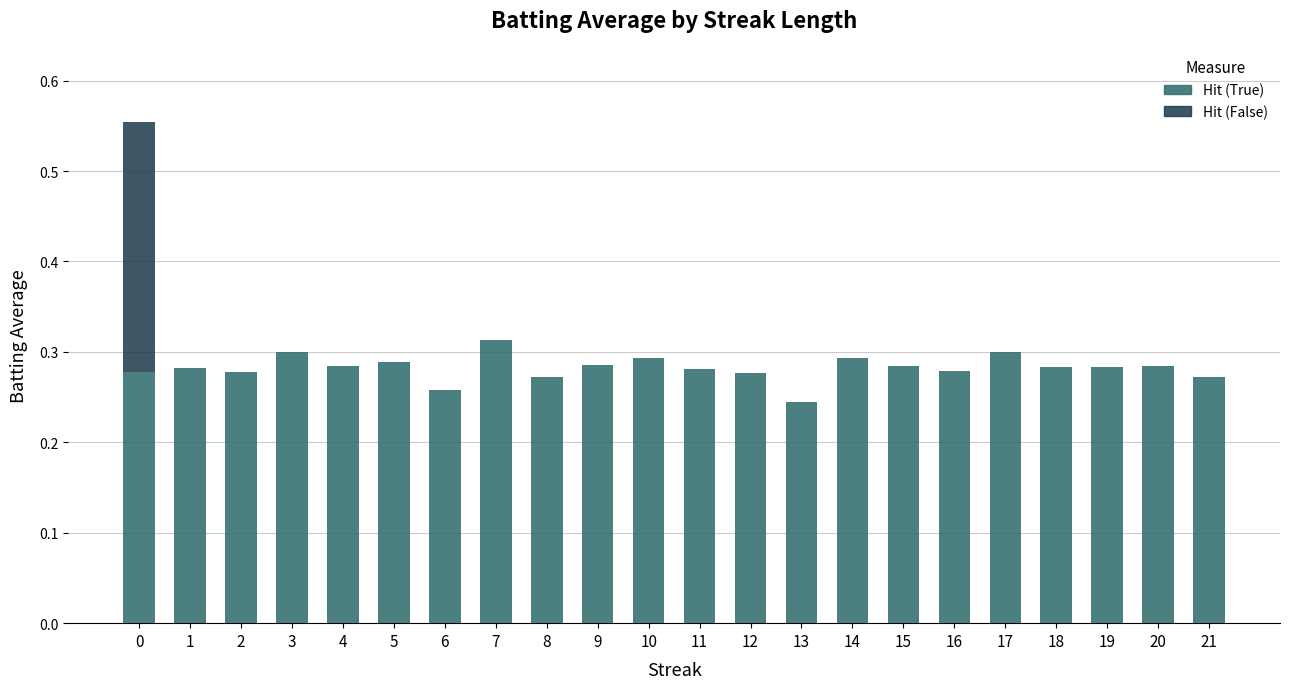

What is the sum of the Hit (True) values at 17 and 19?

0.6